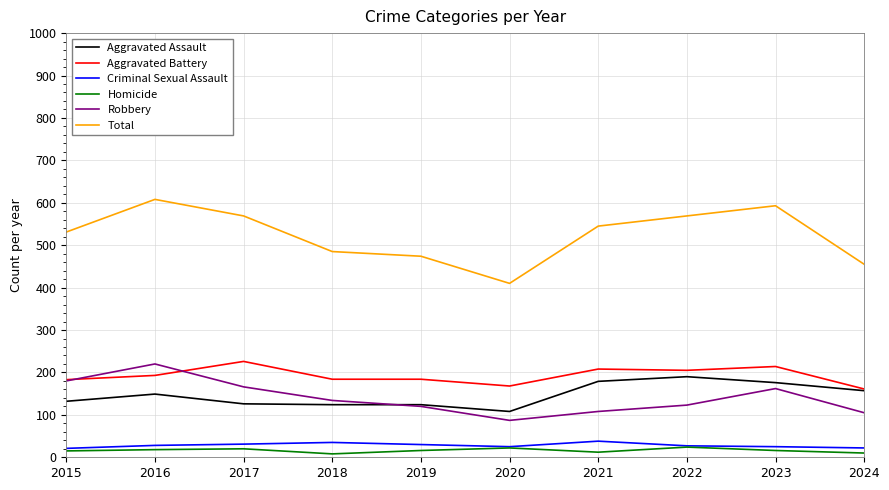

What is the highest value of the Robbery series?

220